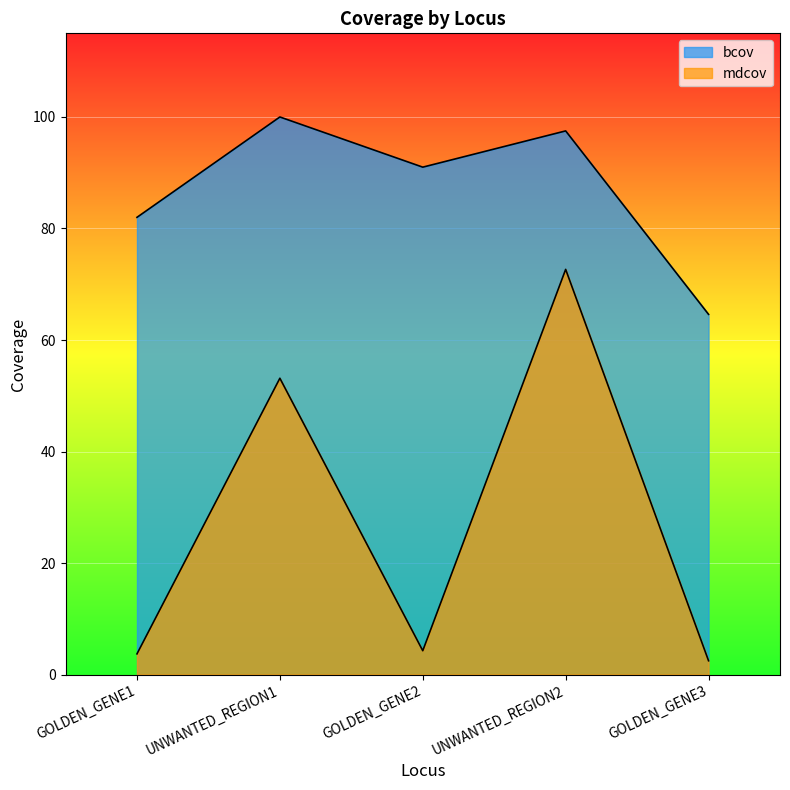

True or false: bcov and mdcov cross at least once.

False